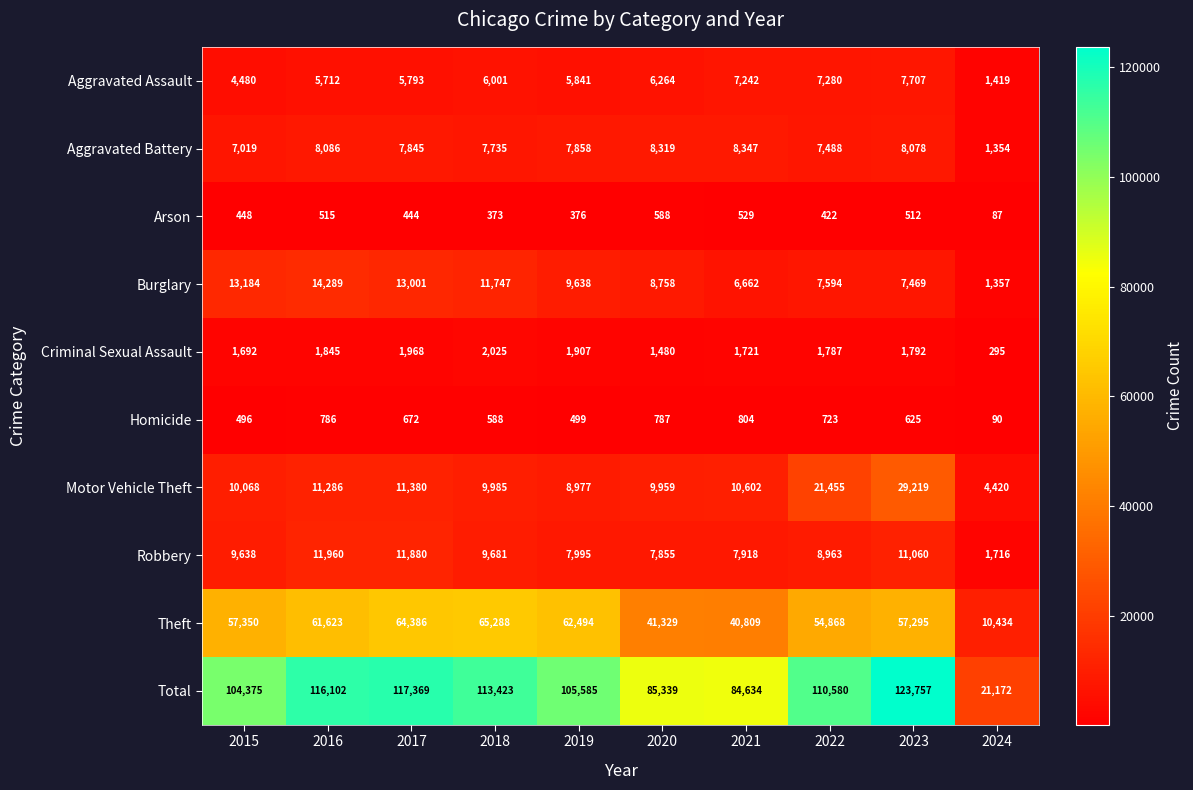

What is the total value across all series at 2017?

234738